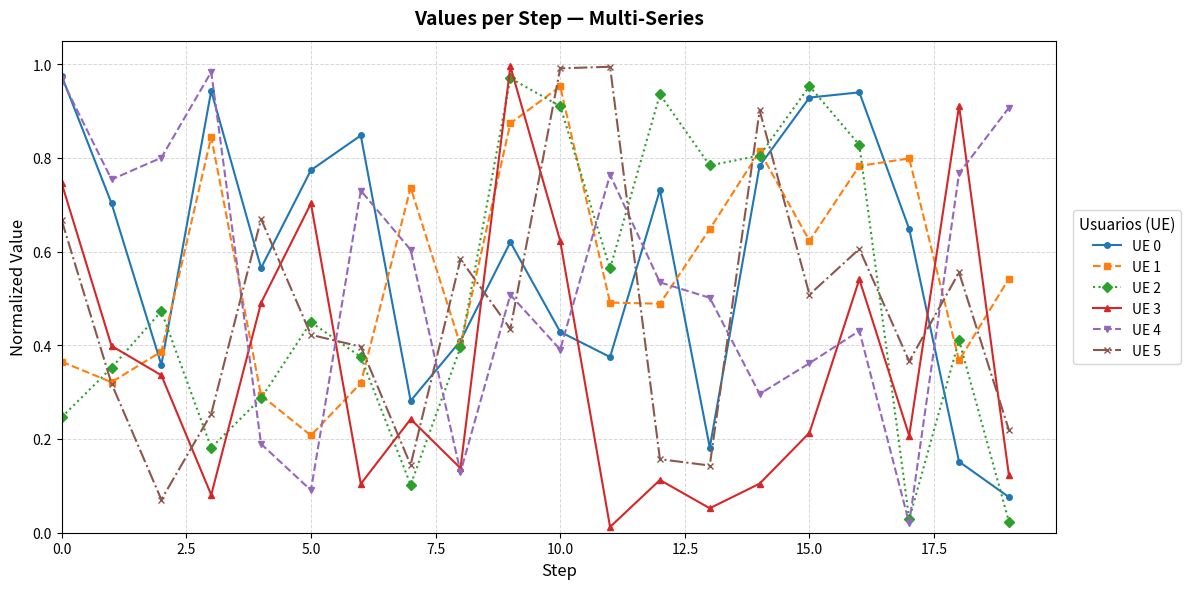

Which series ends up on top after the final intersection of UE 3 and UE 5?

UE 5